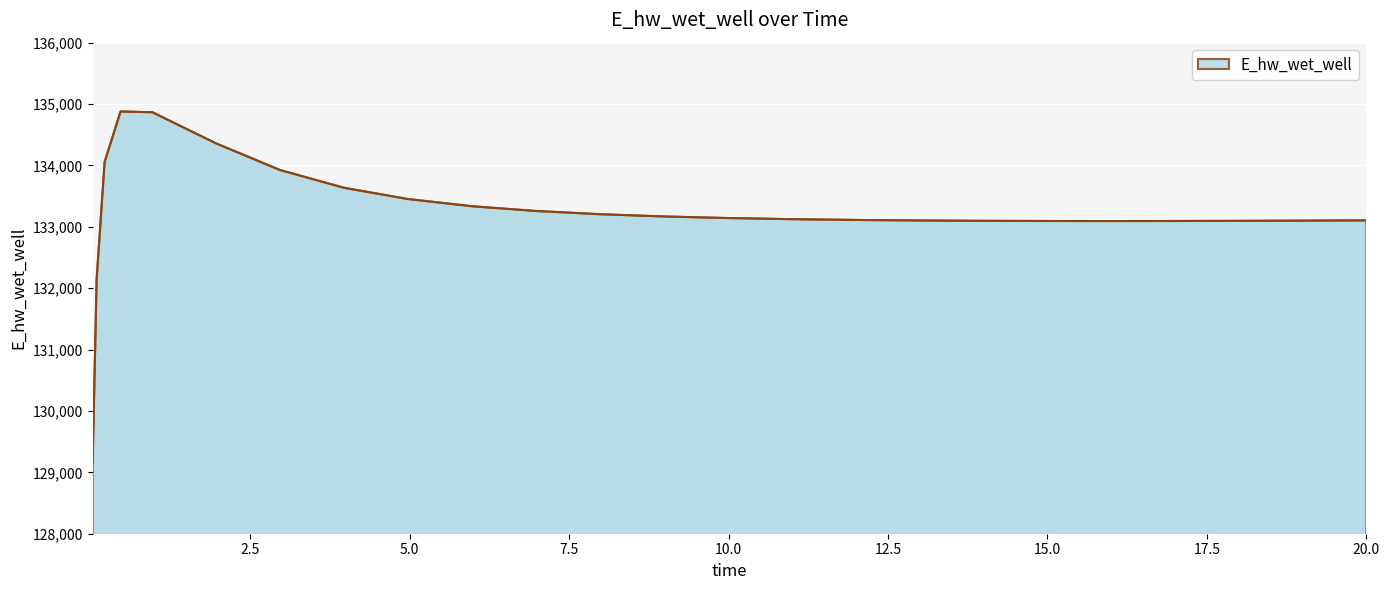

What is the difference between the maximum and minimum values?

5715.5